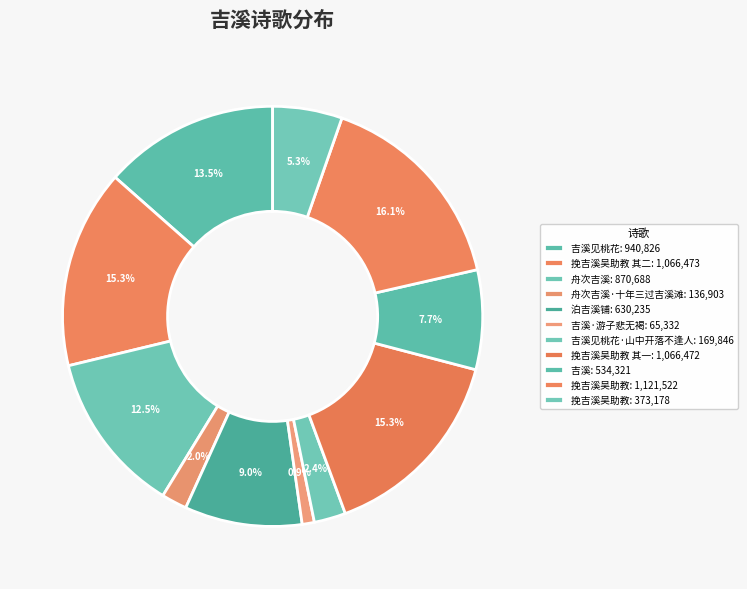

Which slice is the largest?

挽吉溪吴助教